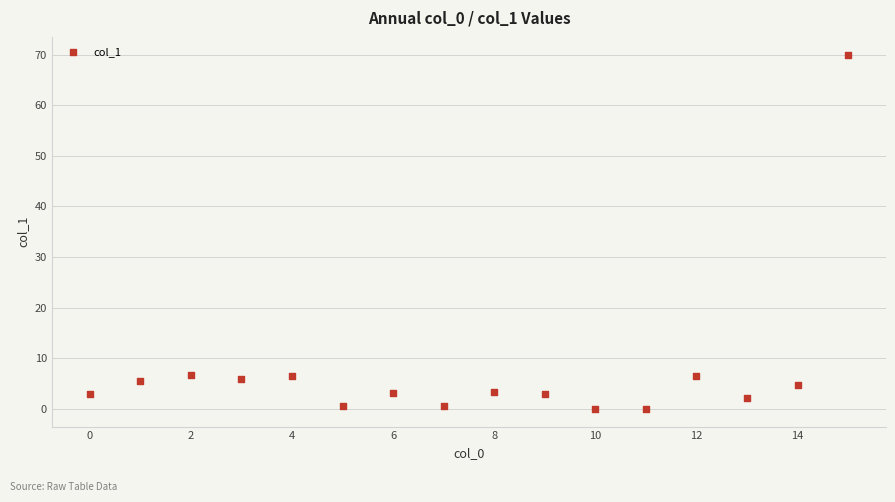

What is the range of Y values (max minus min)?

70.0